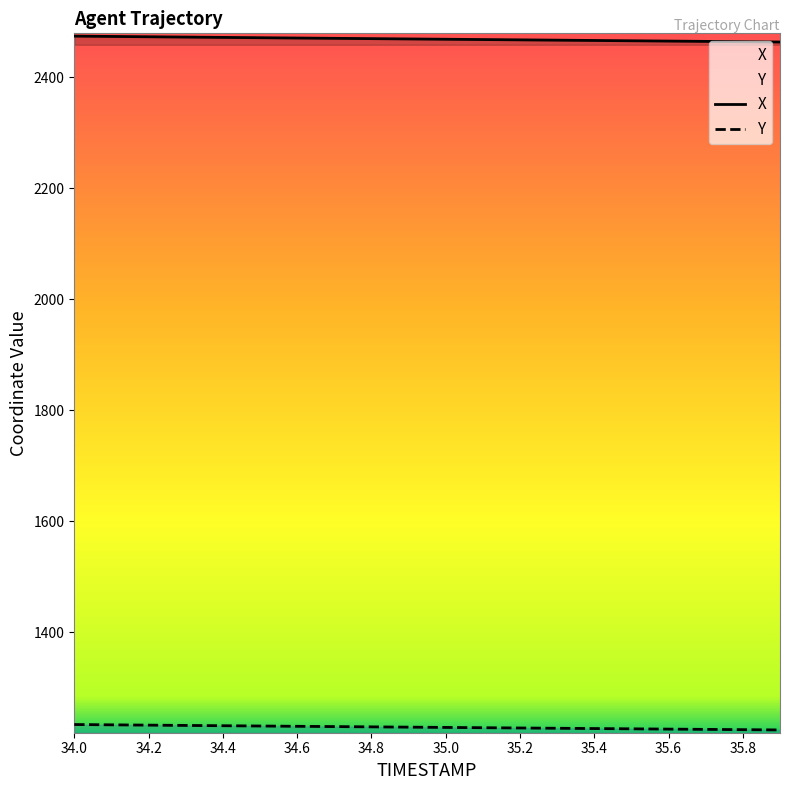

Is the value of X at 34.5 greater than the value of Y at 35.4?

Yes